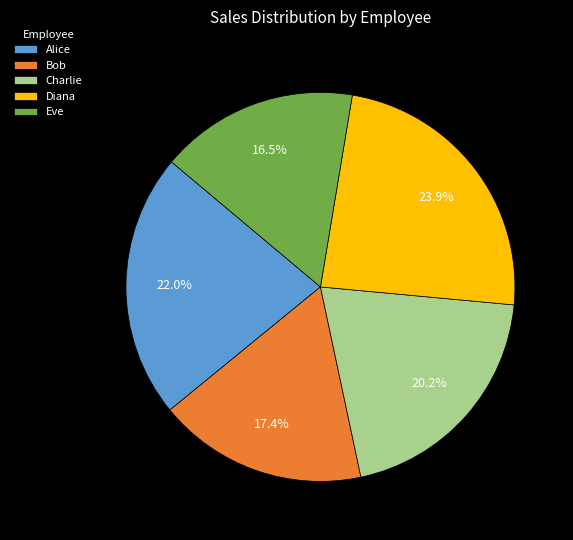

Is there any slice that represents more than half of the pie?

No